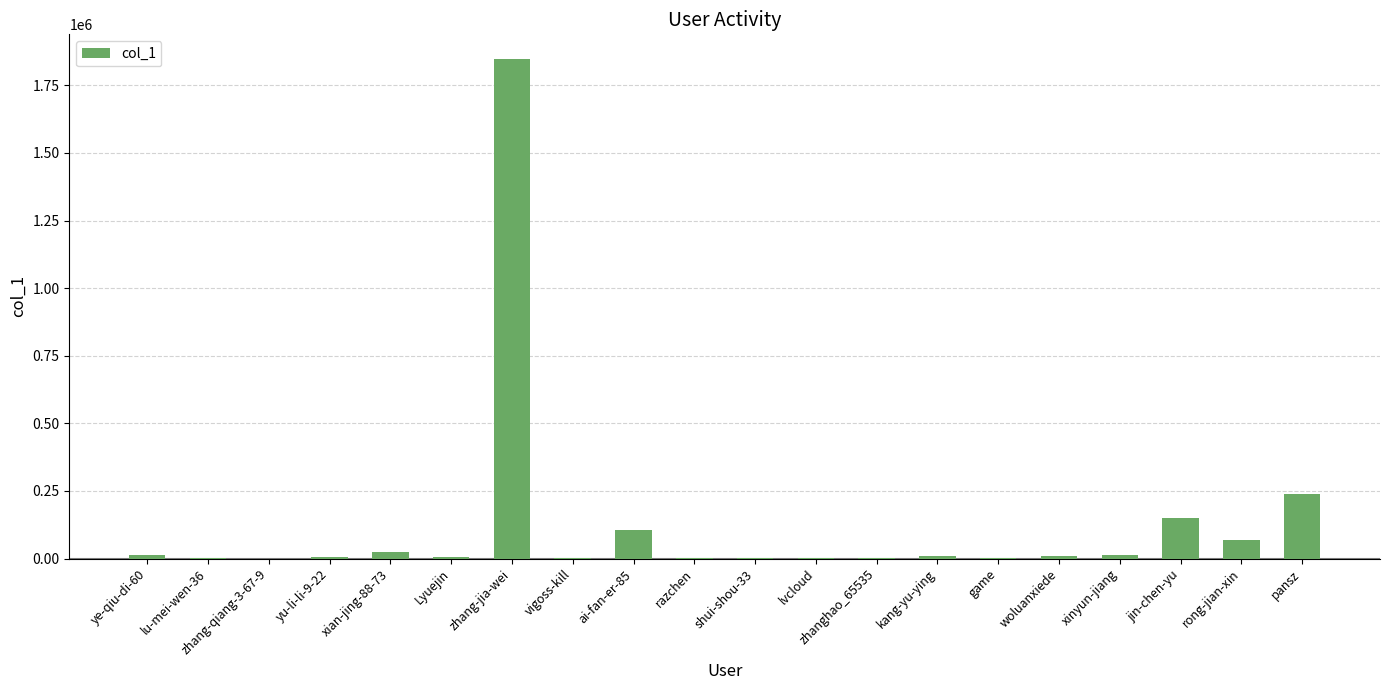

What is the maximum value shown in the chart?

1846515